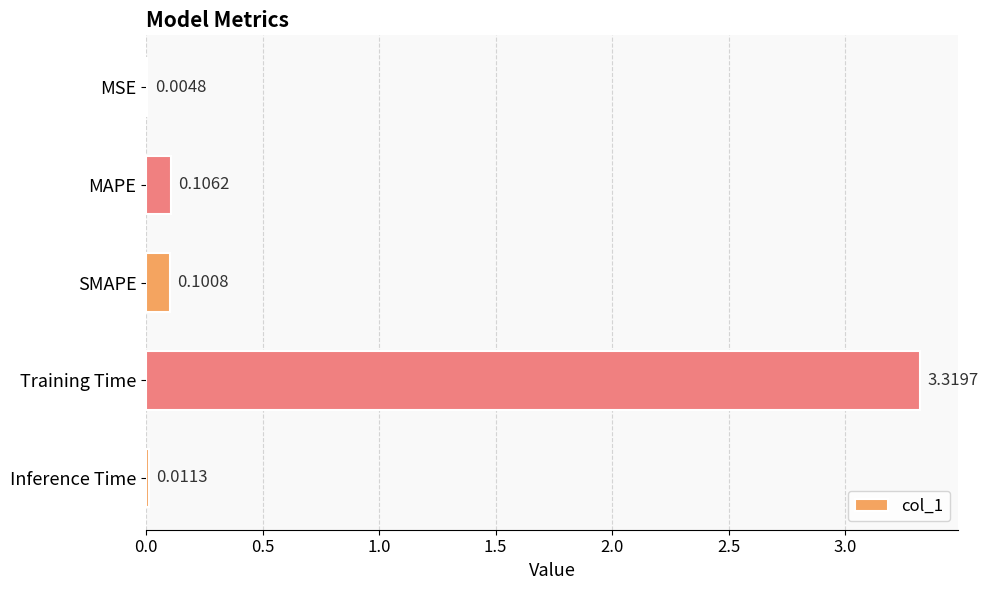

Which has a higher value, MAPE or SMAPE?

MAPE